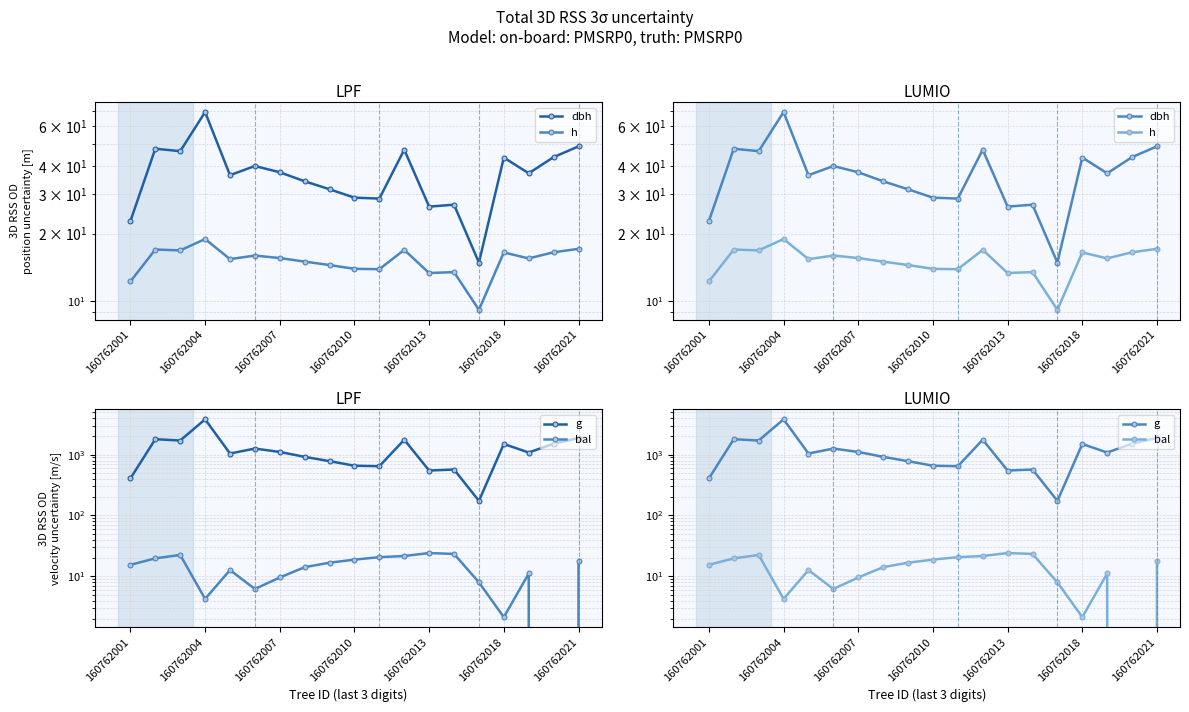

What value does the dbh series have at 8?

31.5